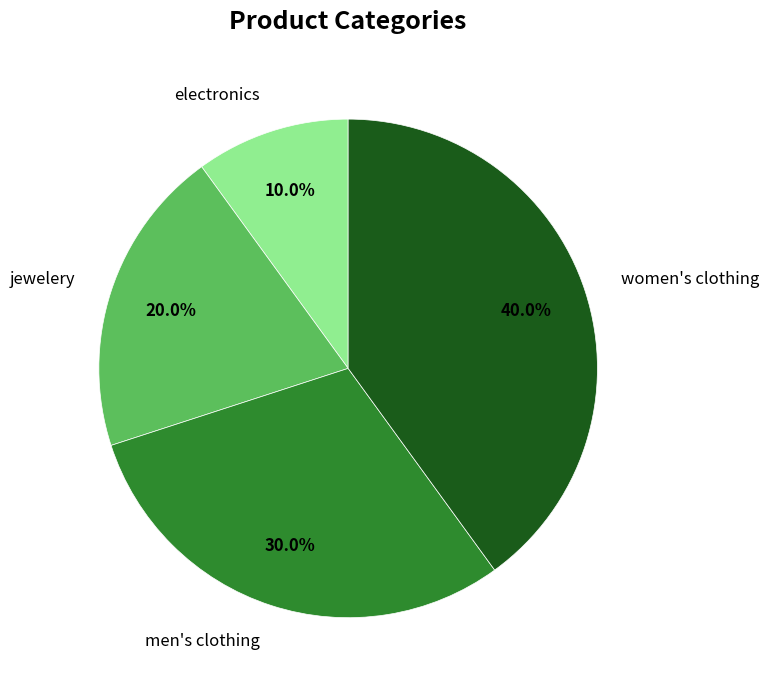

To the nearest percent, what is the combined percentage of electronics and men's clothing?

40%